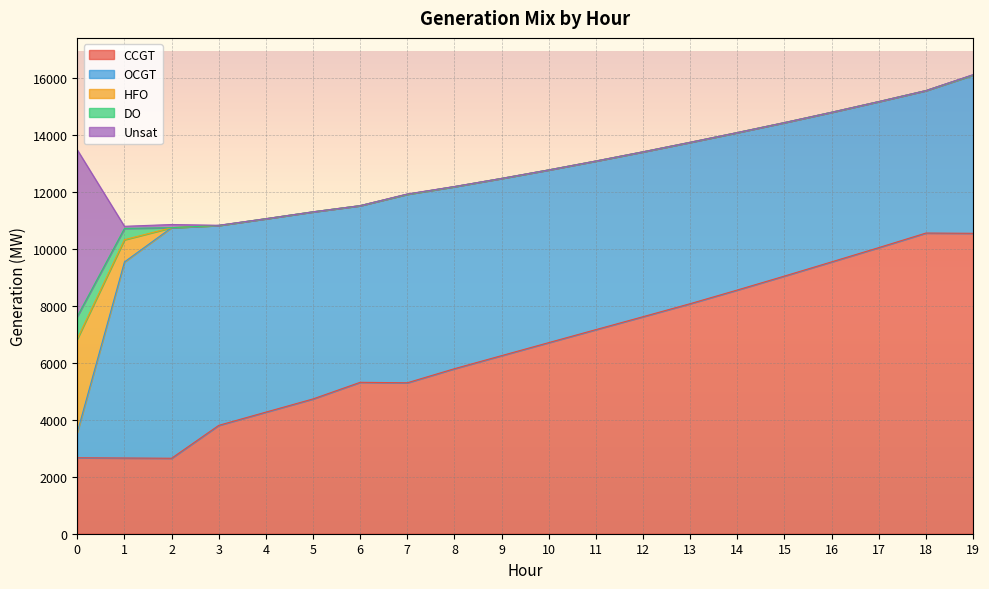

Rank the categories by CCGT value from highest to lowest.

18, 19, 17, 16, 15, 14, 13, 12, 11, 10, 9, 8, 6, 7, 5, 4, 3, 0, 1, 2